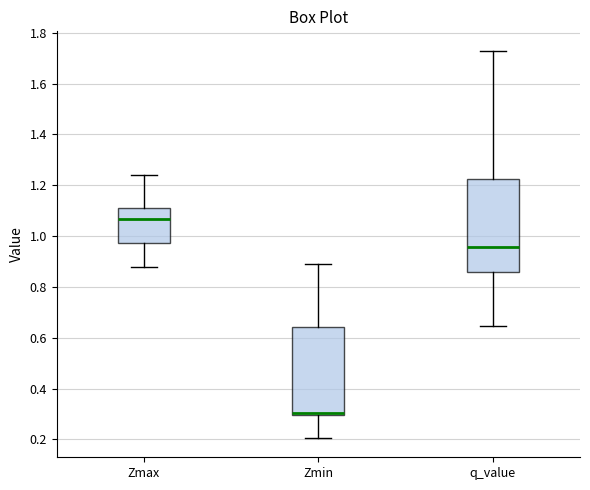

Reading left to right, read every box against the y-axis: the position of its median line, the range the box covers, and the ends of its whiskers. The values are not printed on the chart, so give them approximately, as read against the axis.

Zmax: median 1.06, box 0.98 to 1.12, whiskers 0.88 to 1.24
Zmin: median 0.30 (just above the box's lower edge), box 0.30 to 0.64, whiskers 0.20 to 0.88
q_value: median 0.96, box 0.86 to 1.22, whiskers 0.64 to 1.72